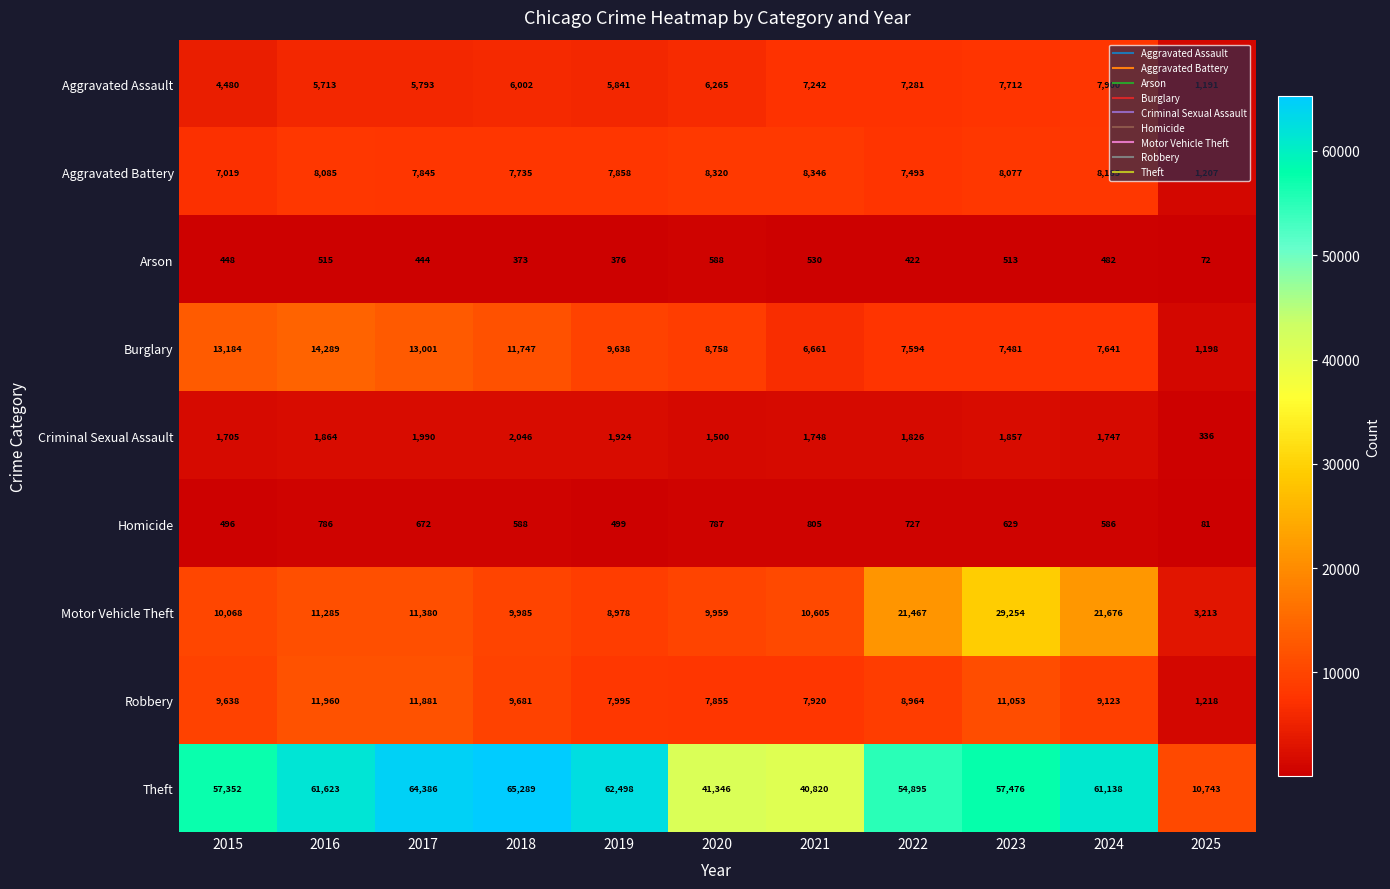

What is the difference between the highest and lowest values at 2022?

54473